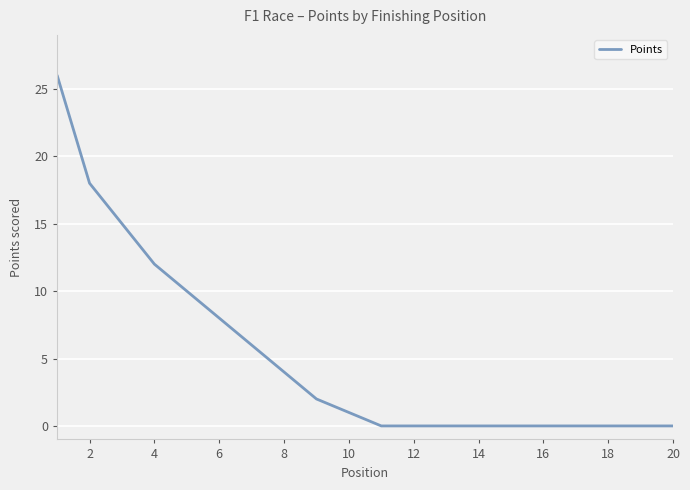

What is the difference between the maximum and minimum values?

26